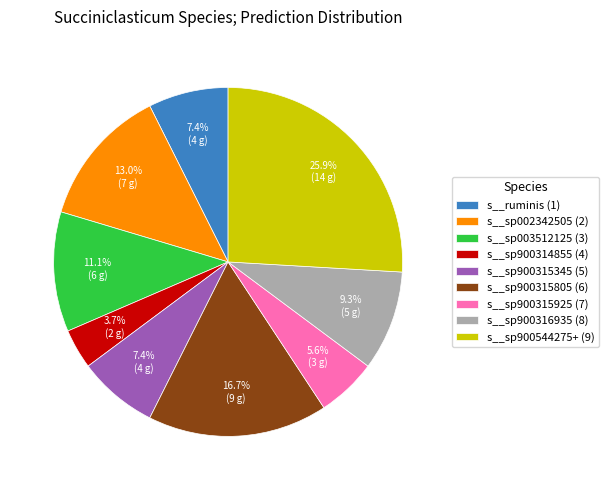

How many slices are in this pie chart?

9